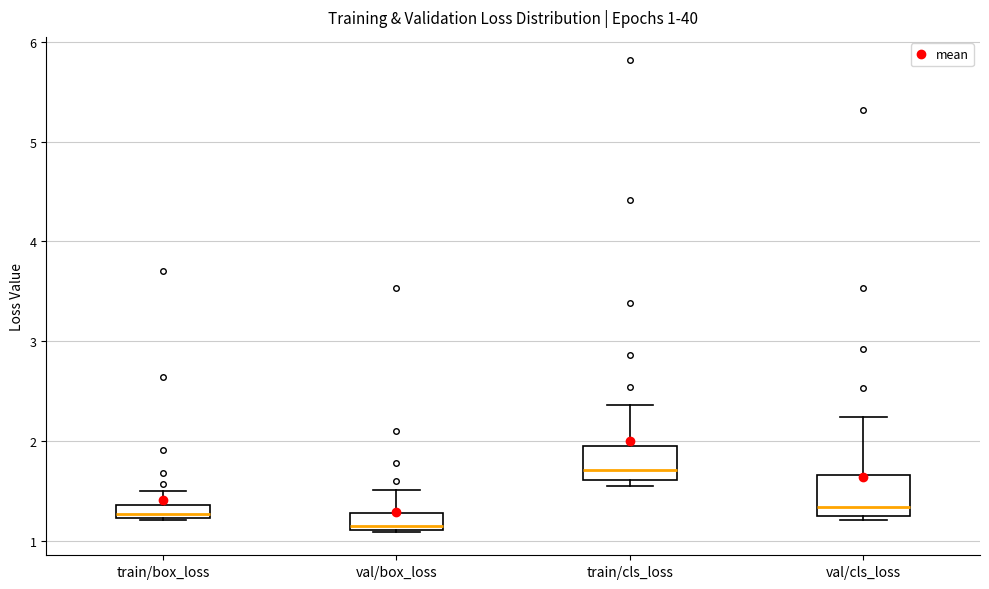

Which box has the highest median line?

train/cls_loss